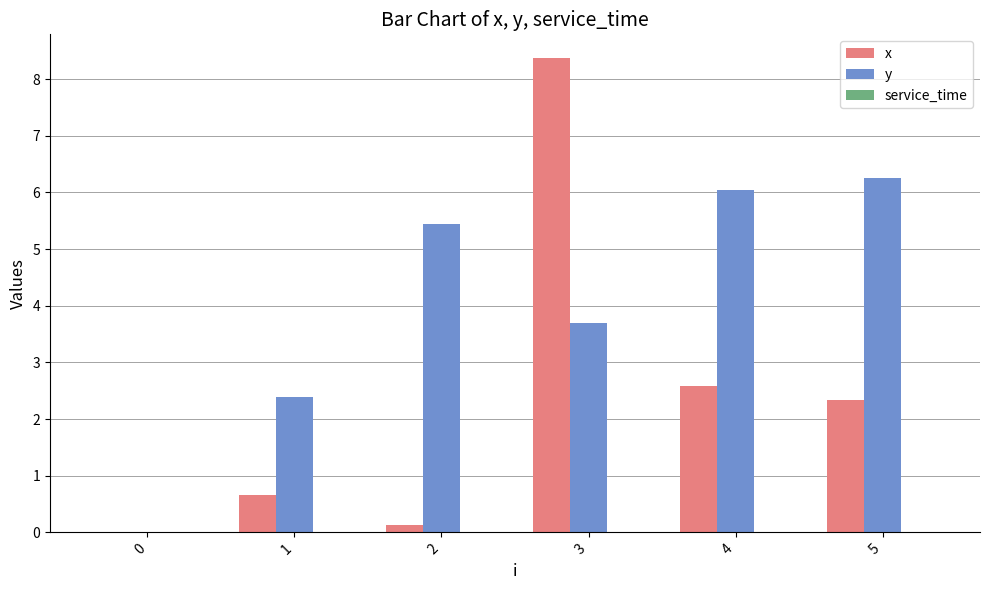

Is the value of x at 4 greater than the value of y at 4?

No